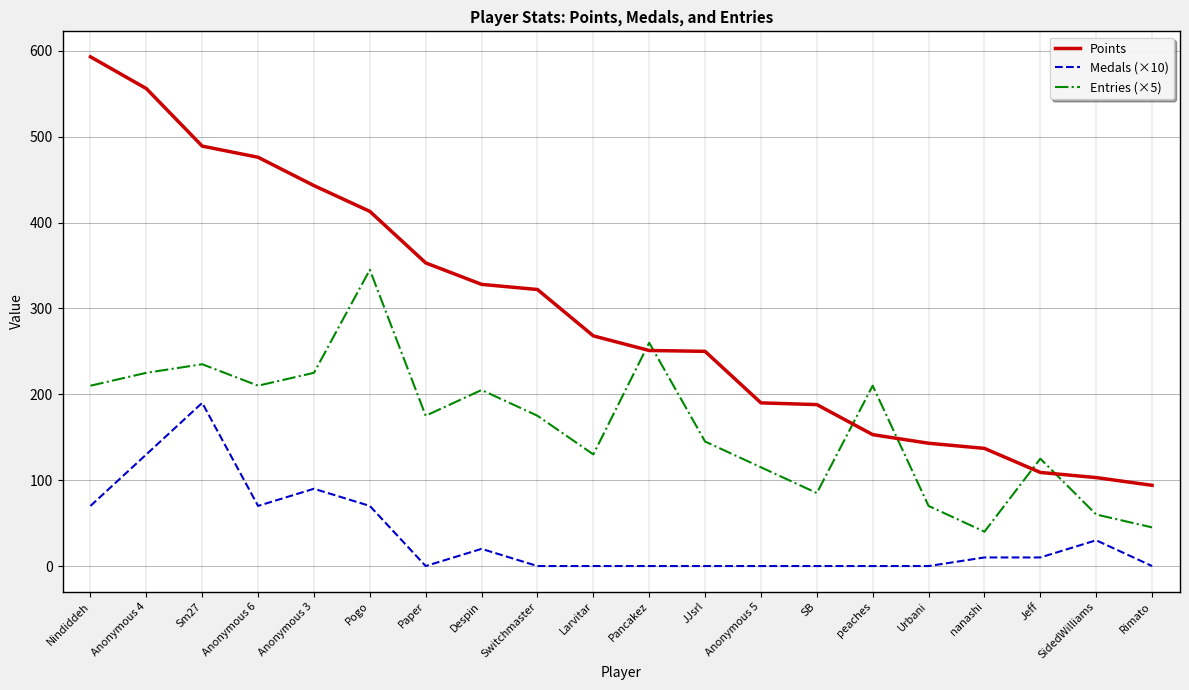

Does the chart display data point markers on the line(s)?

No